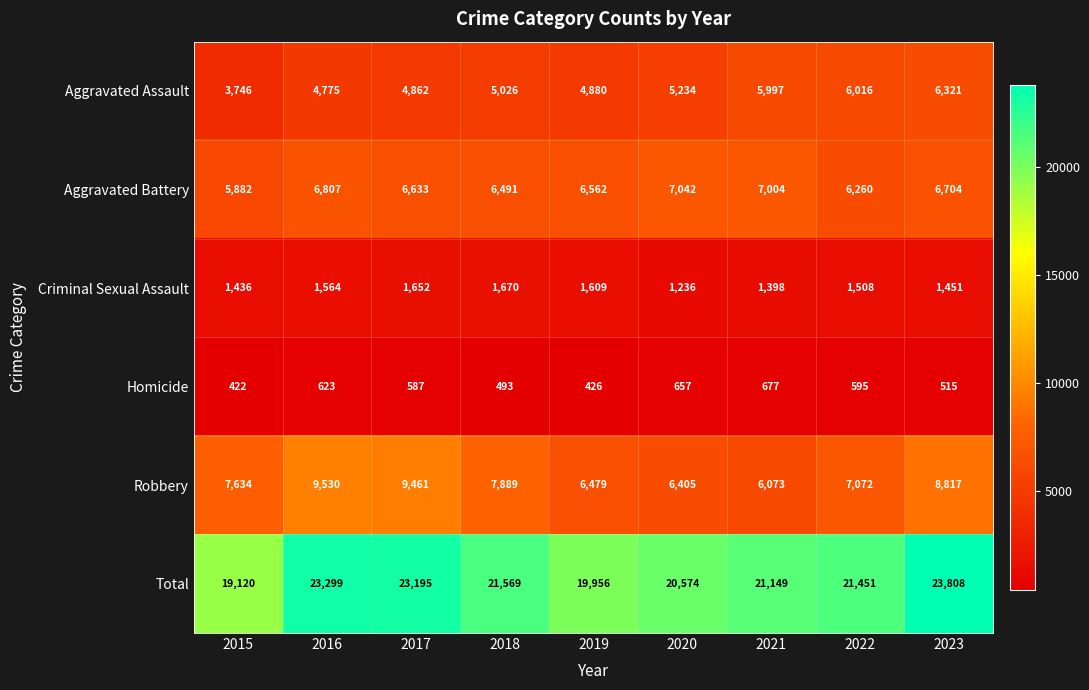

What is the difference between the highest and lowest values at 2016?

22676